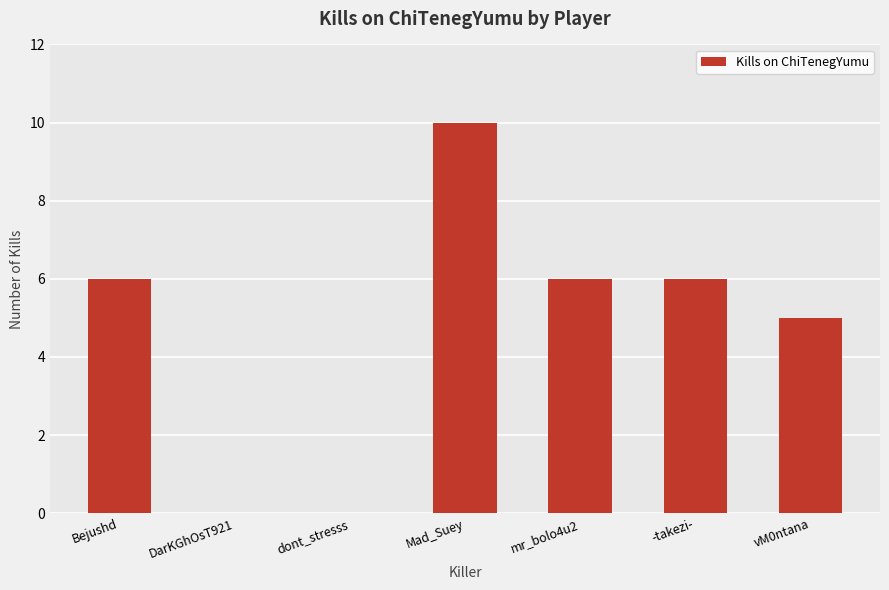

Approximately how many times larger is the value at Bejushd compared to vM0ntana?

1.2